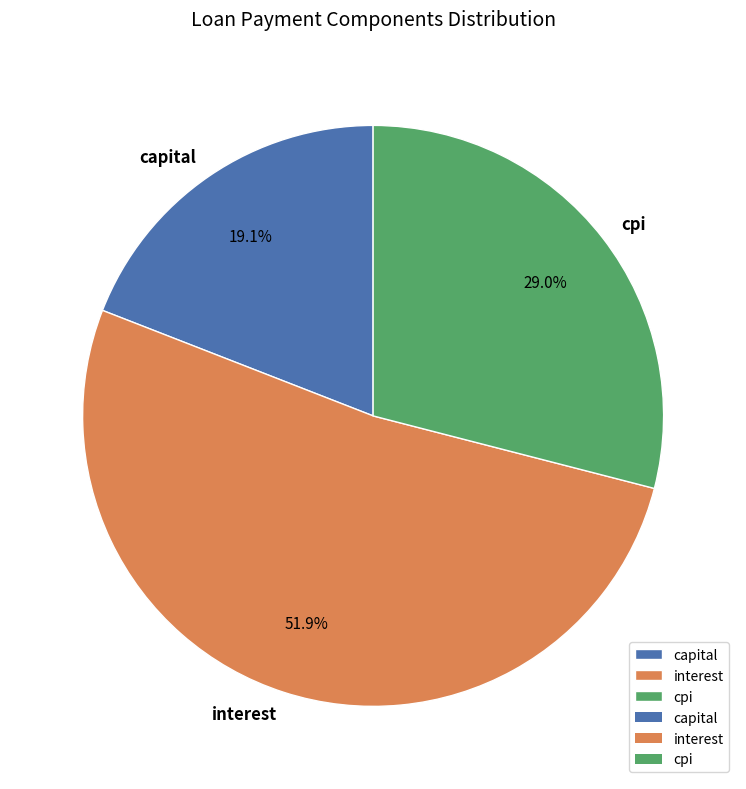

Approximately how many times larger is the value at cpi compared to interest?

0.6